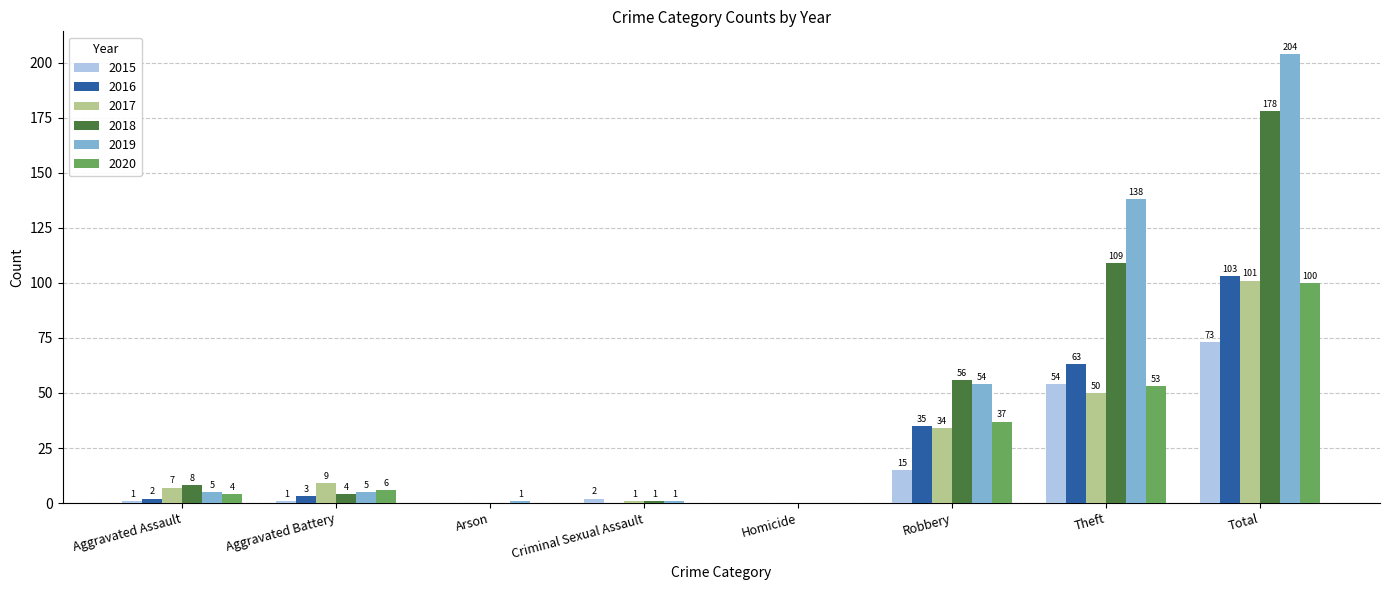

Reading right to left, extract all data points from this chart.

2015: Total=73	Theft=54	Robbery=15	Homicide=0	Criminal Sexual Assault=2	Arson=0	Aggravated Battery=1	Aggravated Assault=1
2016: Total=103	Theft=63	Robbery=35	Homicide=0	Criminal Sexual Assault=0	Arson=0	Aggravated Battery=3	Aggravated Assault=2
2017: Total=101	Theft=50	Robbery=34	Homicide=0	Criminal Sexual Assault=1	Arson=0	Aggravated Battery=9	Aggravated Assault=7
2018: Total=178	Theft=109	Robbery=56	Homicide=0	Criminal Sexual Assault=1	Arson=0	Aggravated Battery=4	Aggravated Assault=8
2019: Total=204	Theft=138	Robbery=54	Homicide=0	Criminal Sexual Assault=1	Arson=1	Aggravated Battery=5	Aggravated Assault=5
2020: Total=100	Theft=53	Robbery=37	Homicide=0	Criminal Sexual Assault=0	Arson=0	Aggravated Battery=6	Aggravated Assault=4